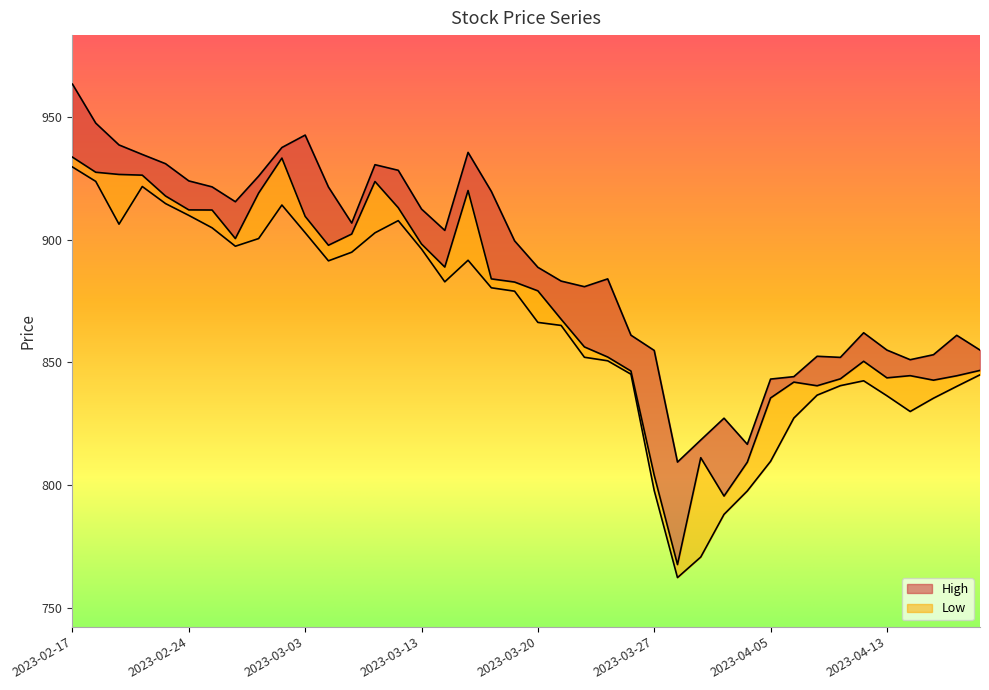

What is the approximate value of High at 2023-03-14?

903.9